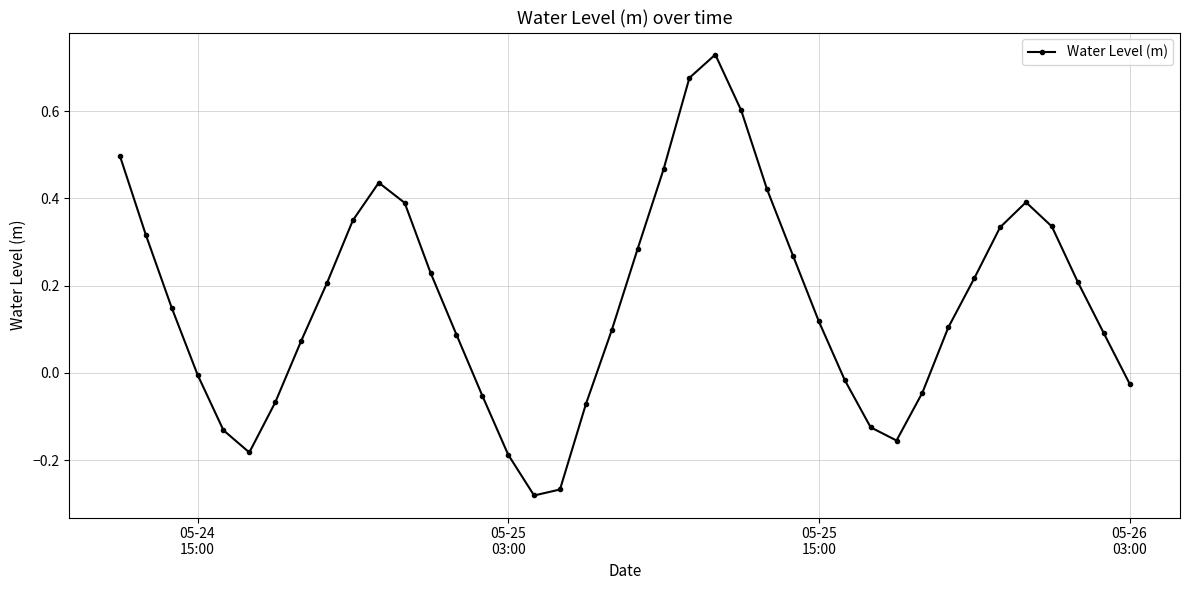

True or false: there are more than 0 points higher than both neighbors.

True